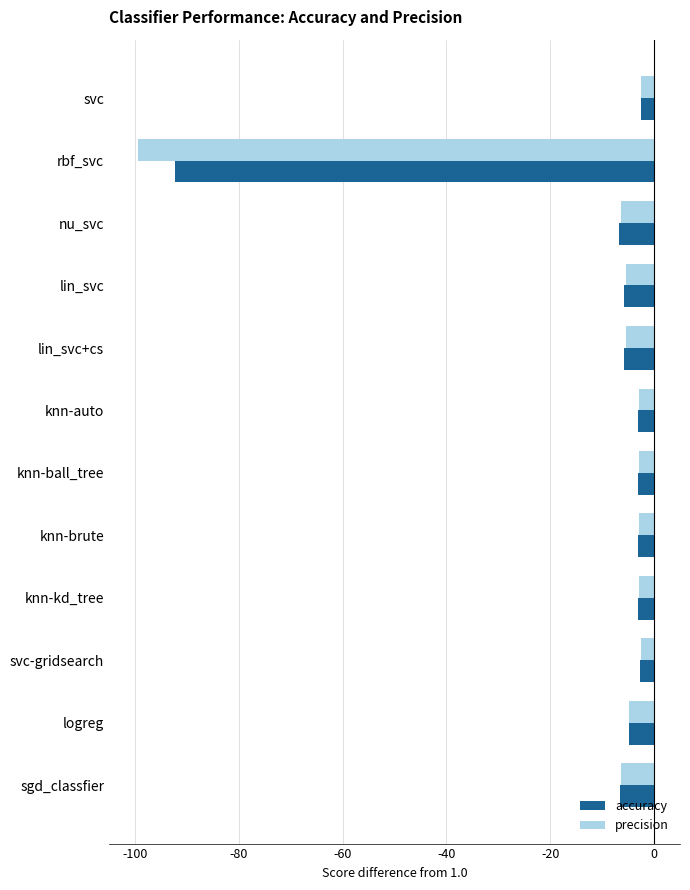

What are all the series names shown in the legend?

accuracy, precision